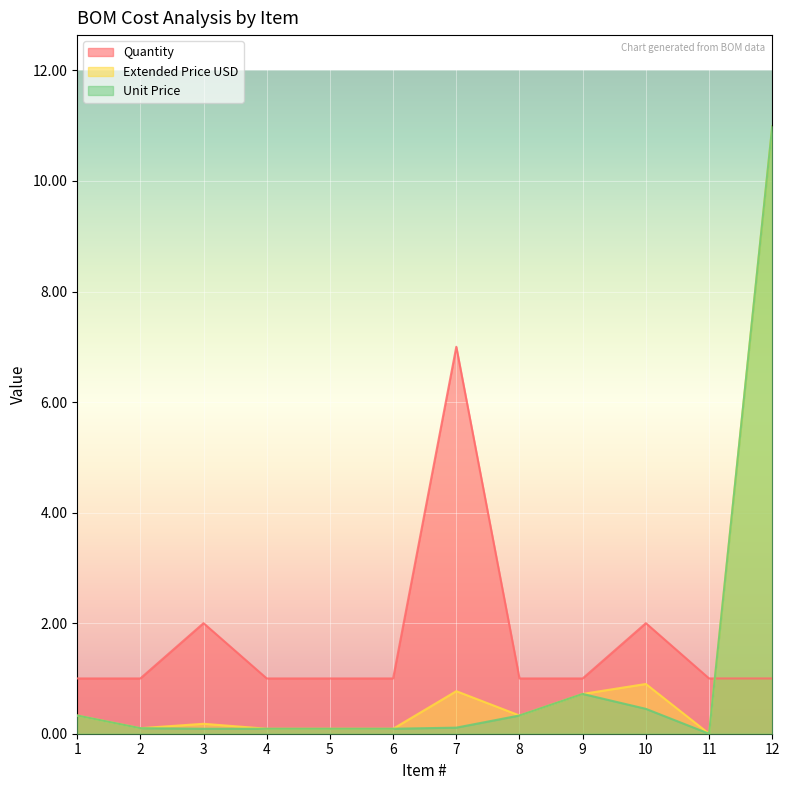

True or false: Extended Price USD and Unit Price intersect in this chart.

False